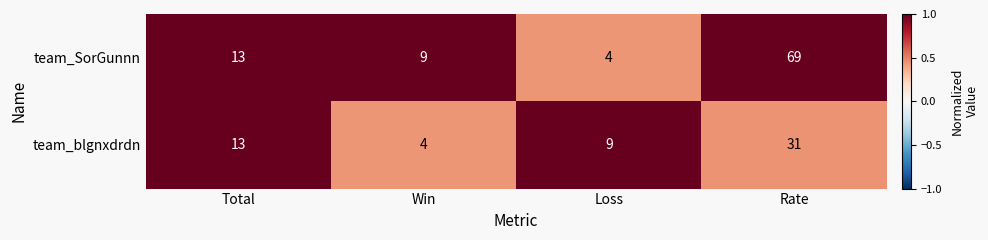

What is the difference between the highest and lowest values at Win?

5